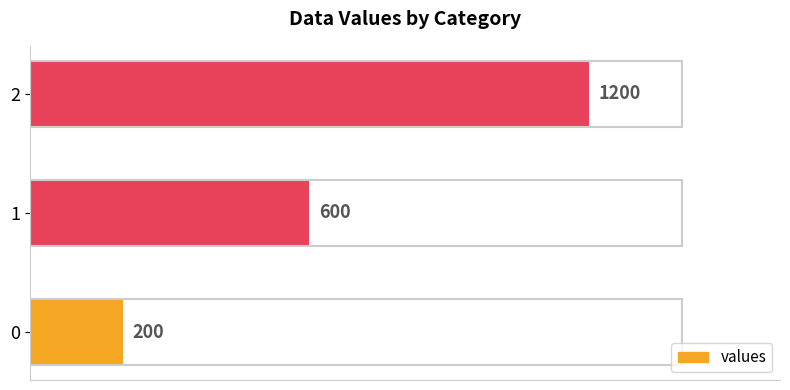

The value at 0 is 200. True or false?

True